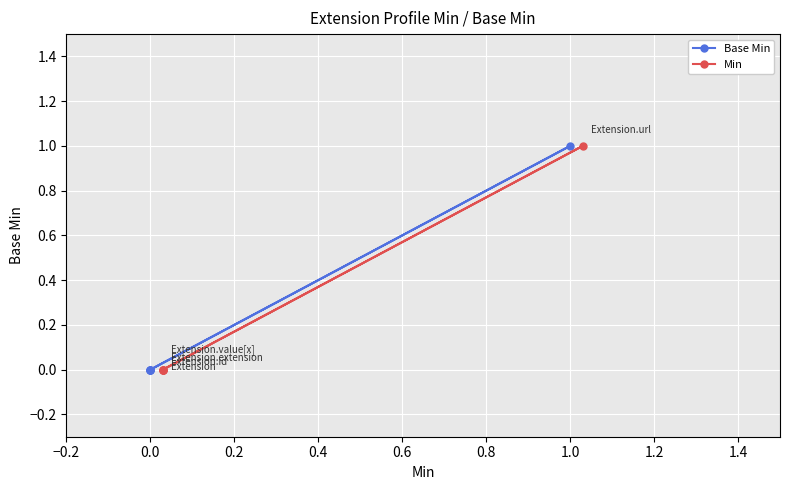

At how many categories does at least one series exceed 0?

1